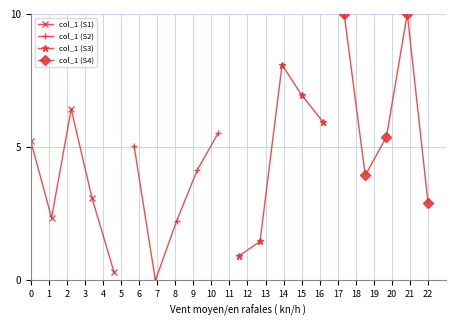

How many interior local valleys does the col_1 (S1) series have?

1